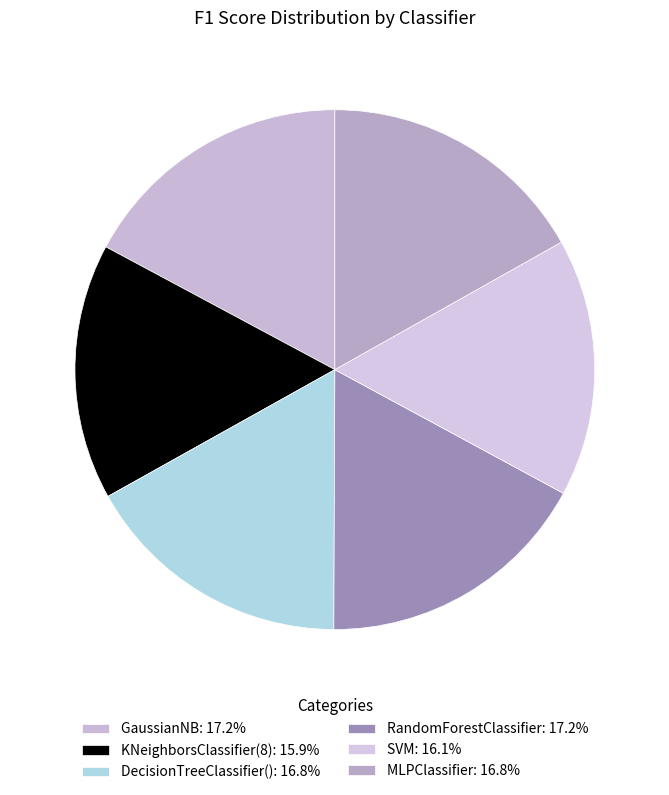

Count the number of slices in the pie.

6